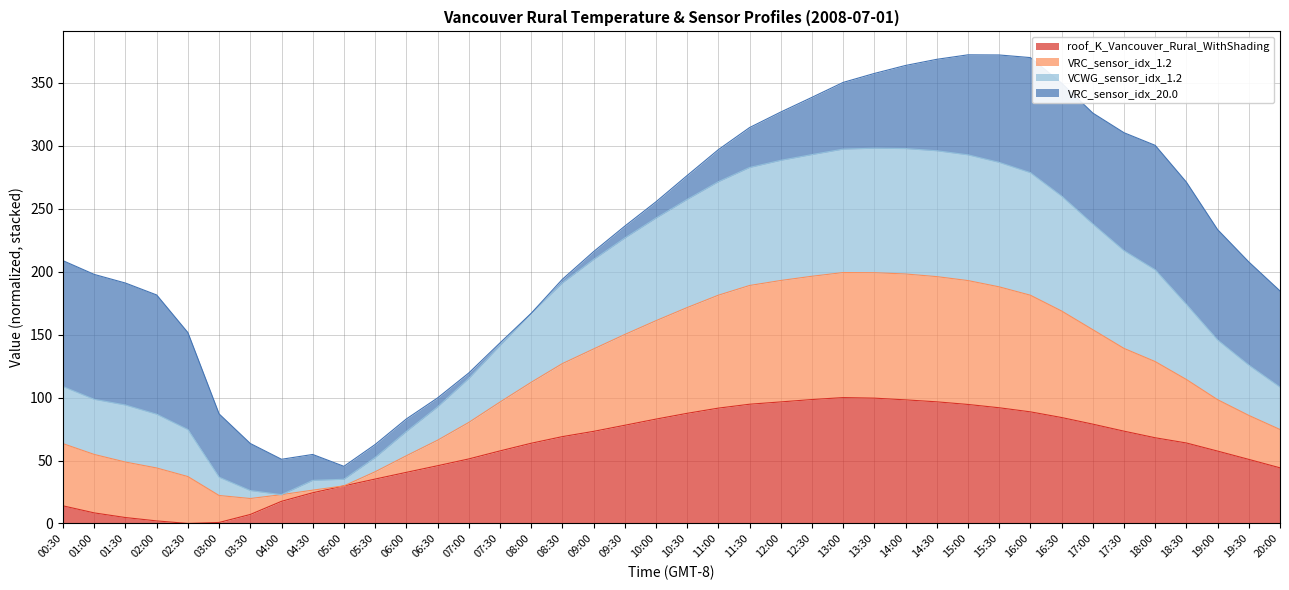

What is the label of the 27th point from the right?

07:00